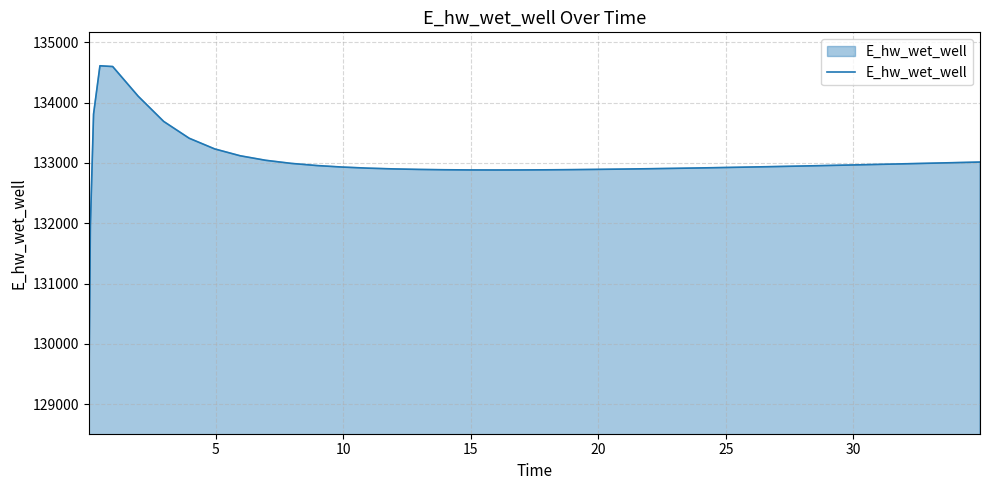

What is the minimum value shown in the chart?

129064.3